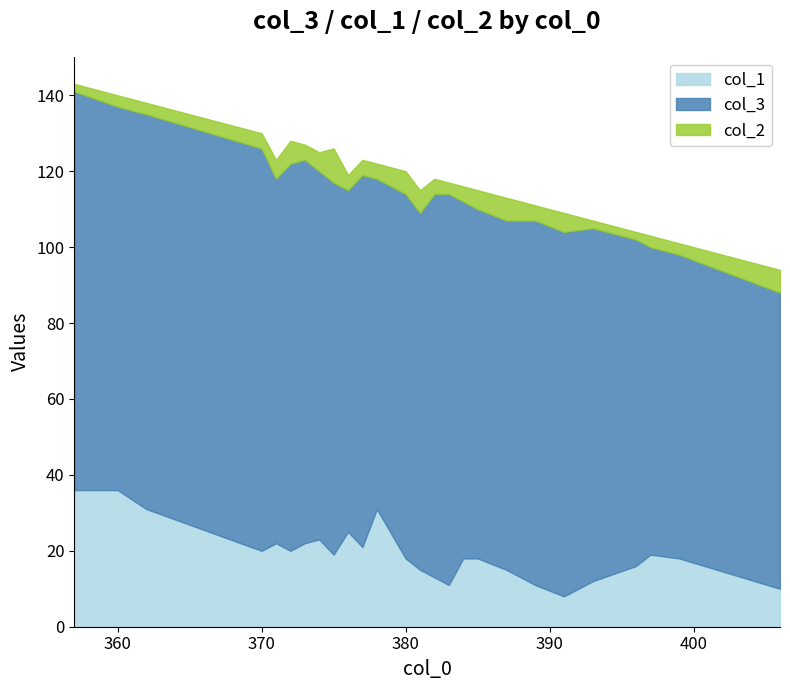

Reading right to left, transcribe all the data shown in this chart.

col_3: 78	80	81	86	93	96	96	92	92	94	103	101	94	96	87	98	90	98	97	101	102	96	106	104	101	105
col_1: 10	18	19	16	12	8	11	15	18	18	11	13	15	18	31	21	25	19	23	22	20	22	20	31	36	36
col_2: 6	3	3	2	2	5	4	6	5	4	3	4	6	6	4	4	4	9	5	4	6	5	4	3	3	2